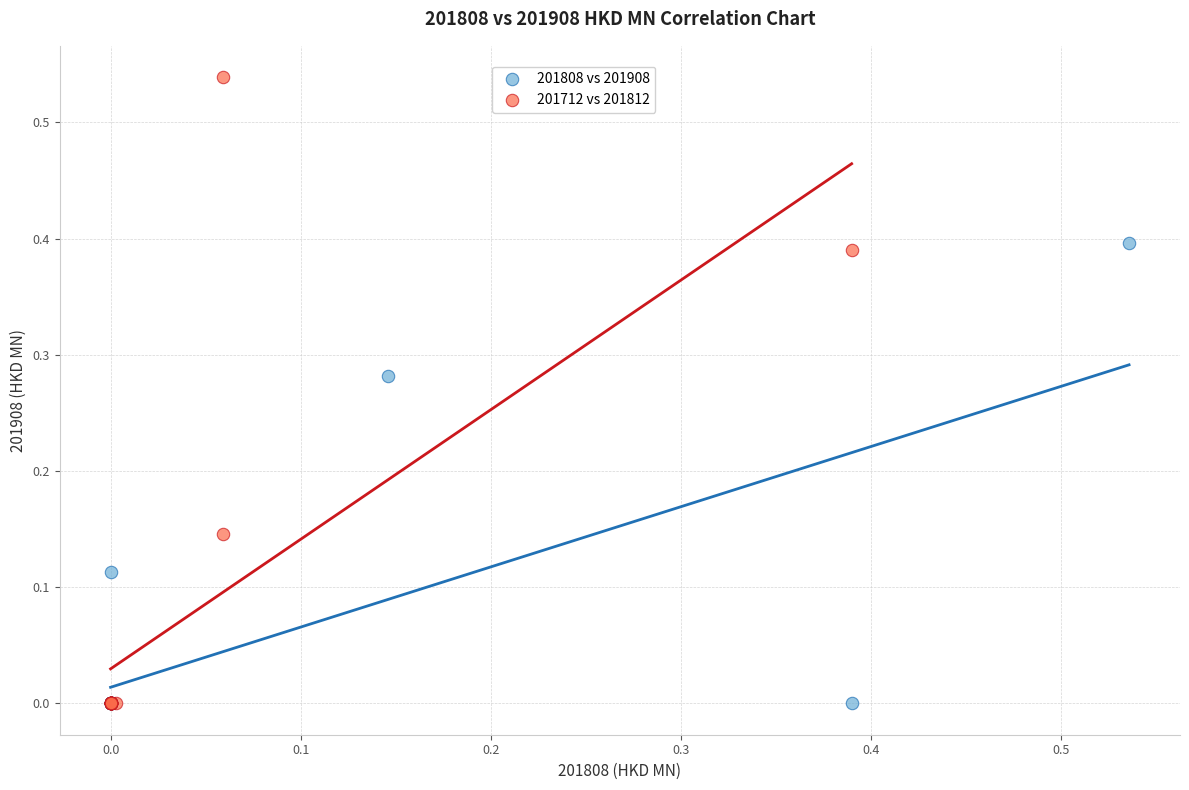

Which series contains the highest Y value?

201712 vs 201812